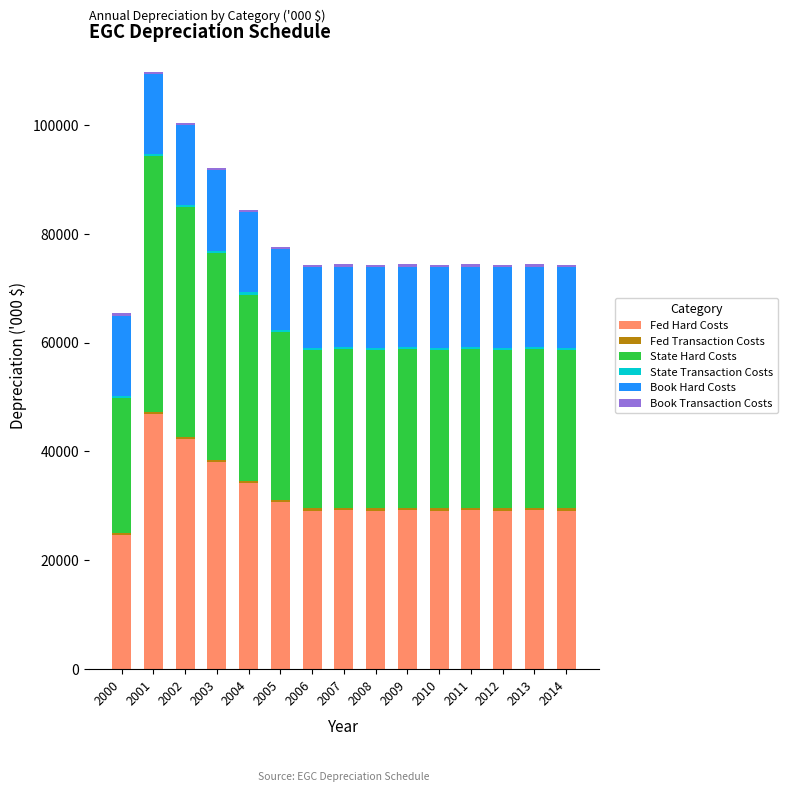

What is the difference between the maximum and second lowest values in the Fed Hard Costs series?

17772.5